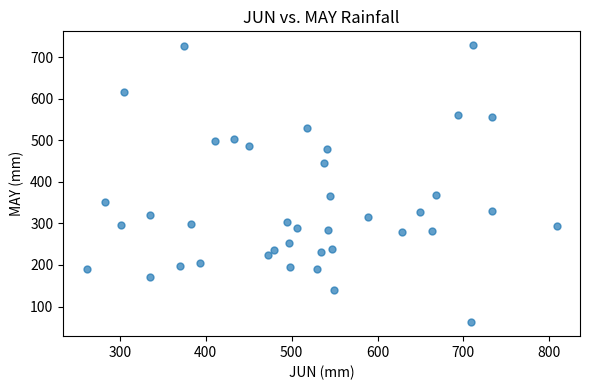

What is the range of X values (max minus min)?

547.2